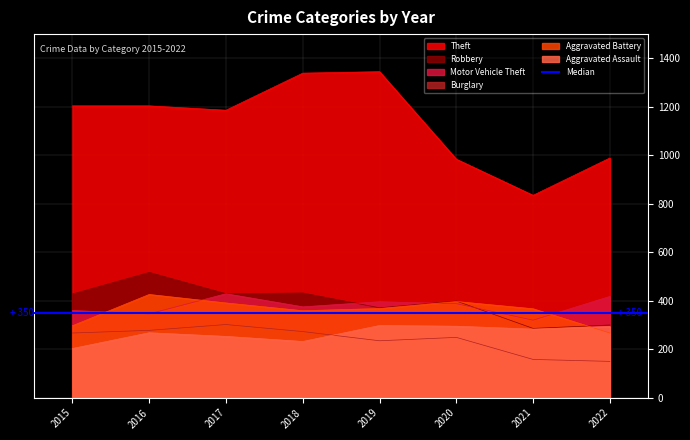

At which category does the chart reach its peak across all series?

2019